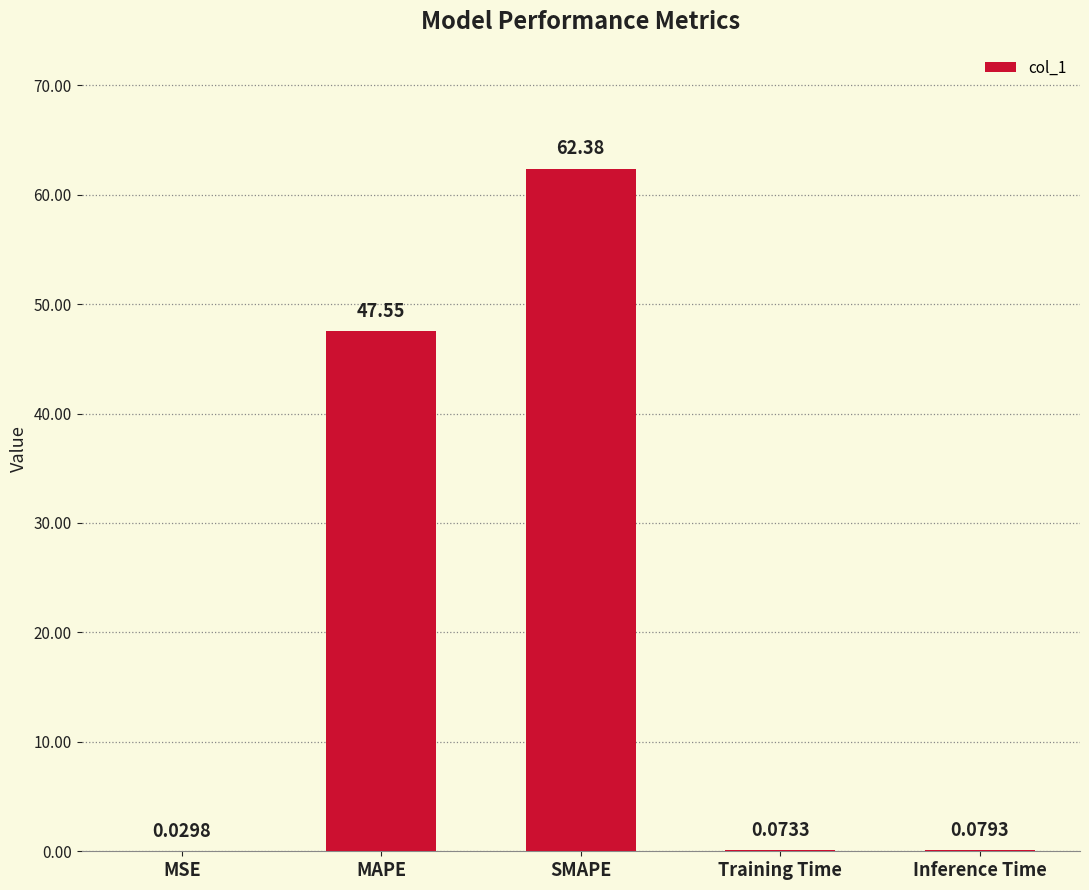

Which category has the highest value across all series?

SMAPE